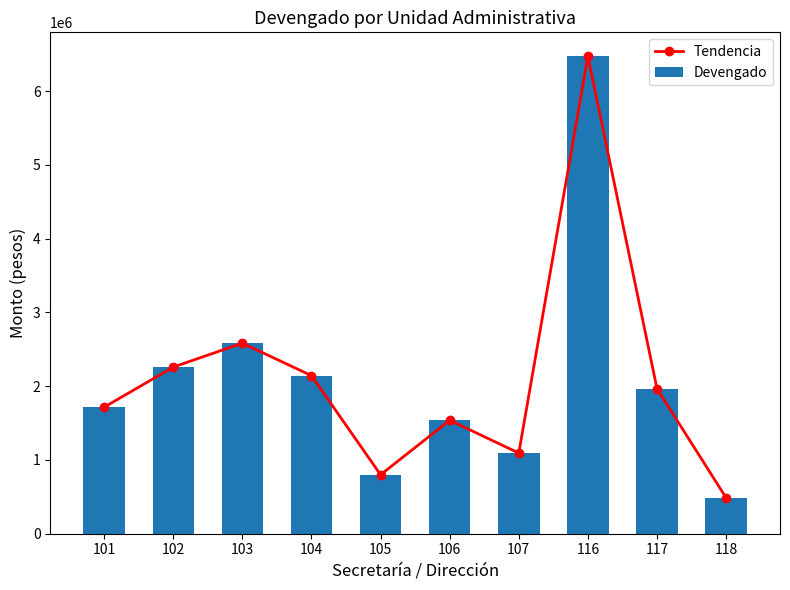

At which label does Tendencia first exceed 1965931?

102